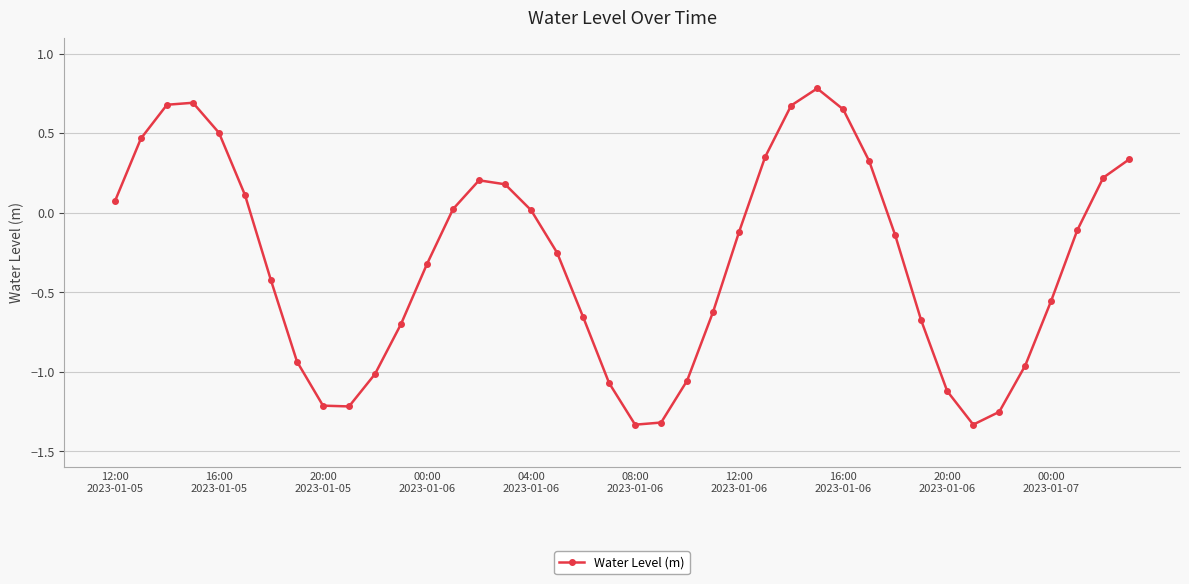

What is the value of the 3rd point from the left?

0.7